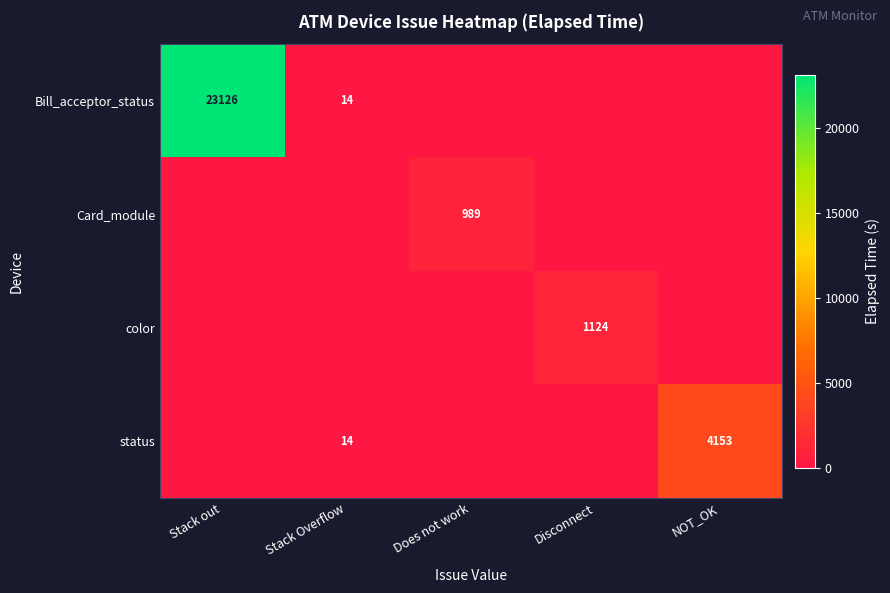

What is the average value of the Bill_acceptor_status series?

4628